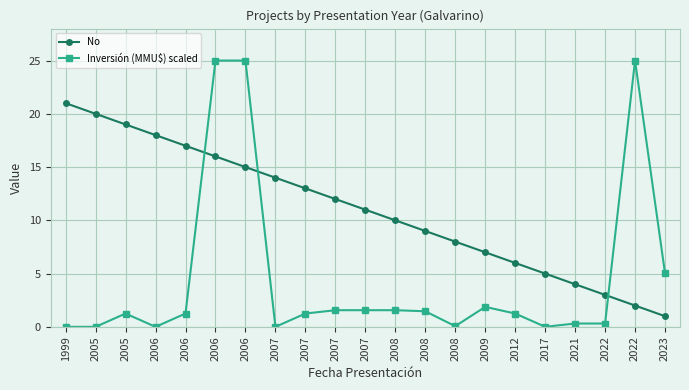

How many values in the No series are below 11?

10